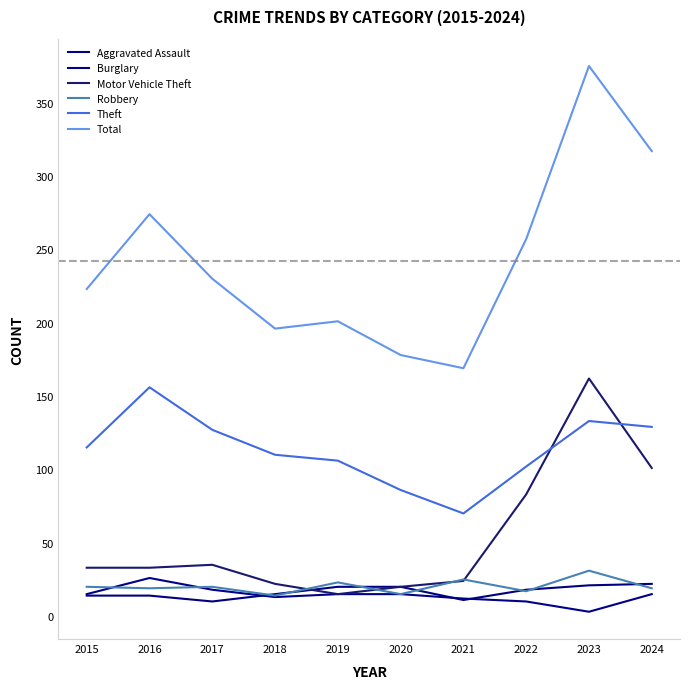

At how many categories does at least one series exceed 138?

10